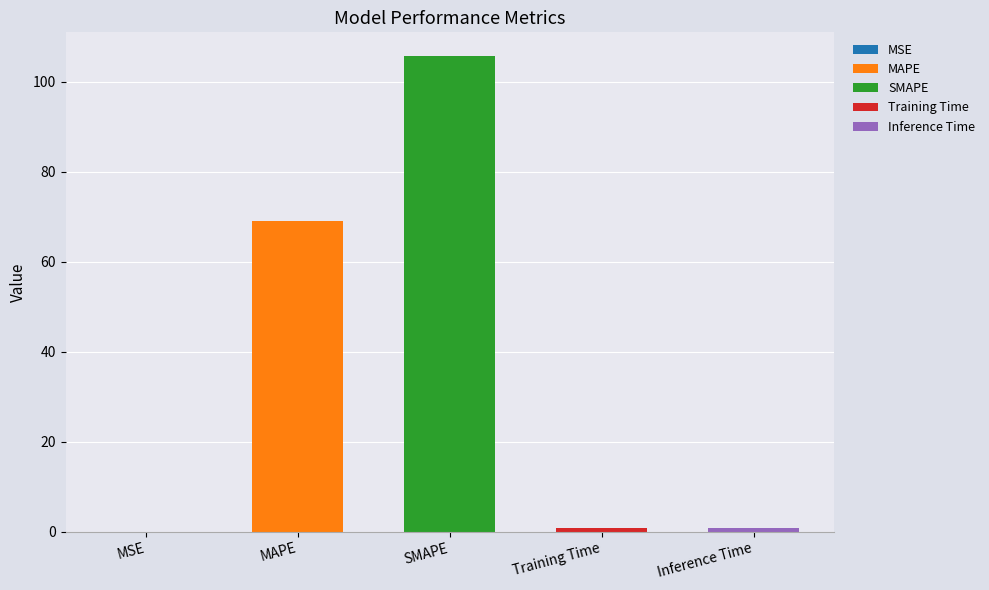

Are the bars grouped side by side (vs. stacked)?

No